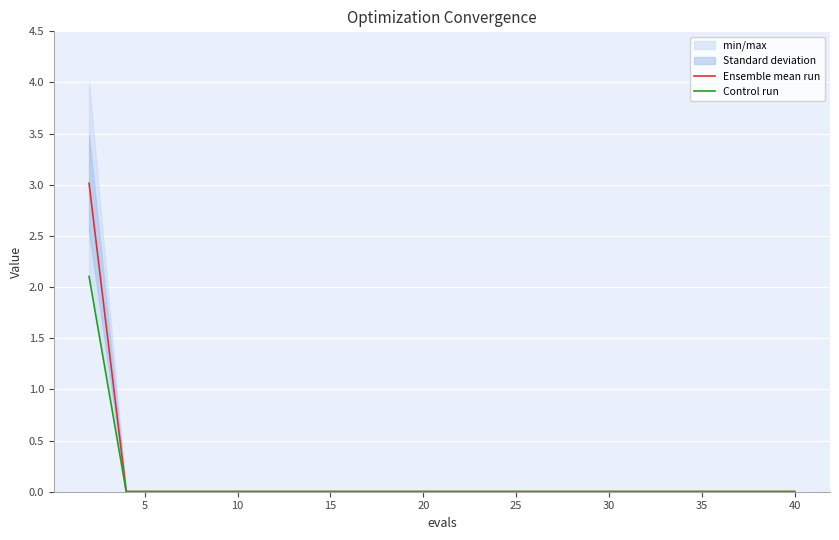

Rank the series by their maximum value, from lowest to highest.

Control run, Ensemble mean run